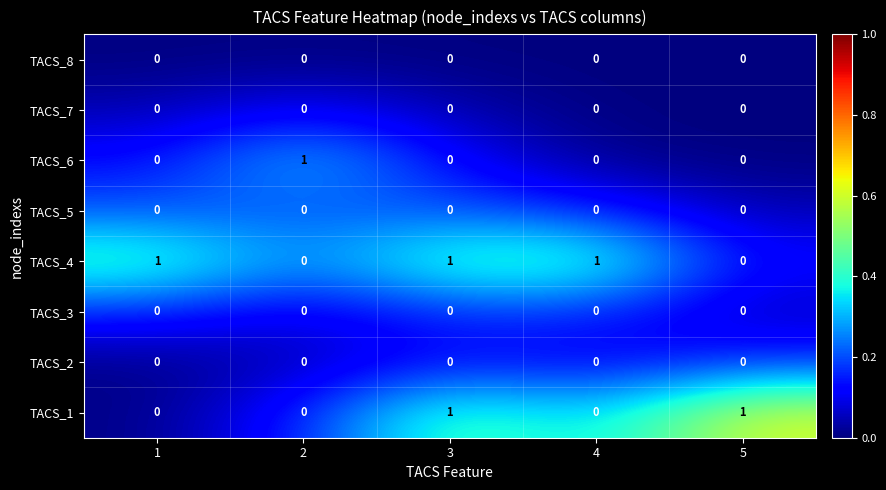

Which series changed the most between 3 and 5?

TACS_4